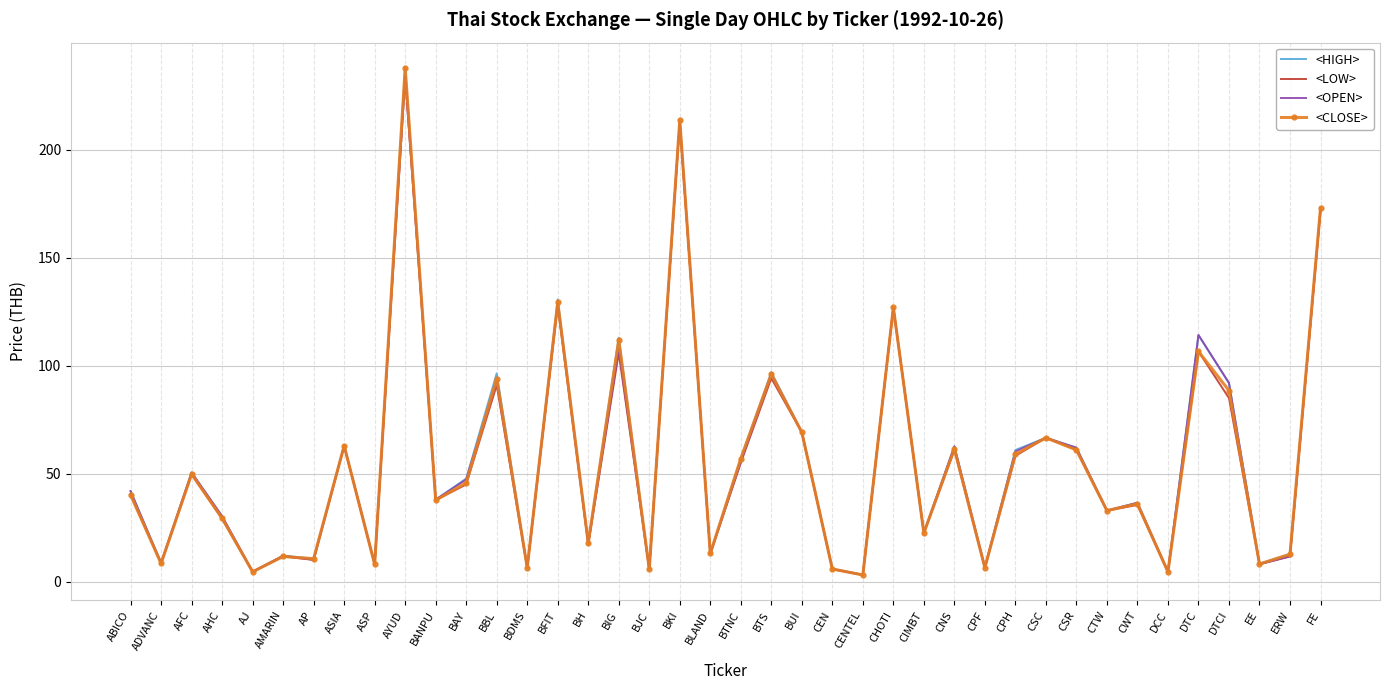

What is the minimum value shown in the chart?

3.0